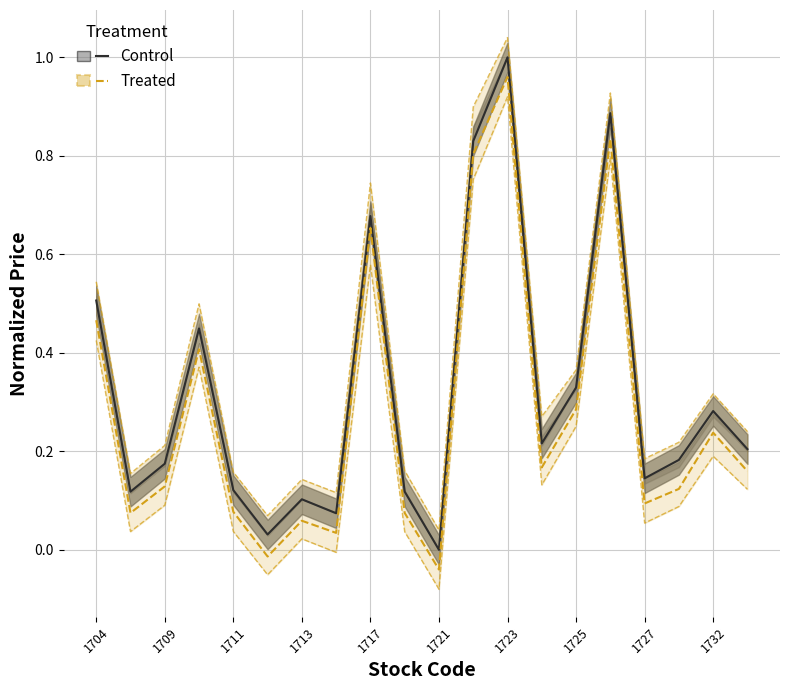

The Control_upper series shows 0.7 at 1717. True or false?

True